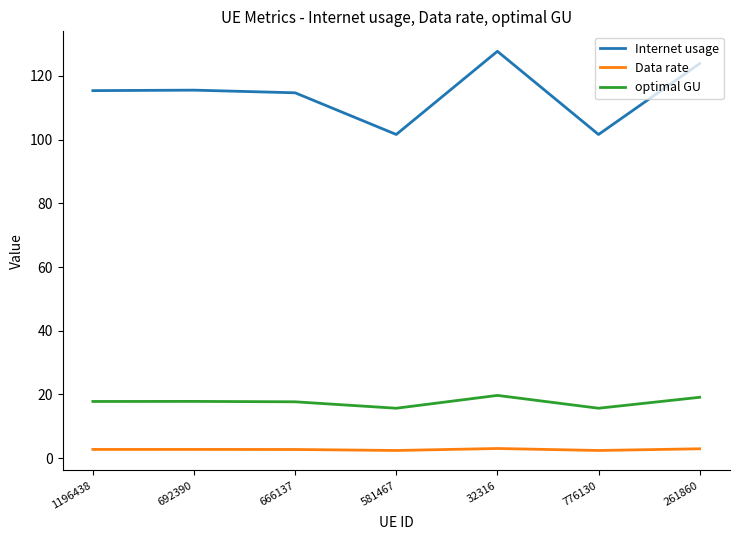

What is the total value across all series at 261860?

145.9